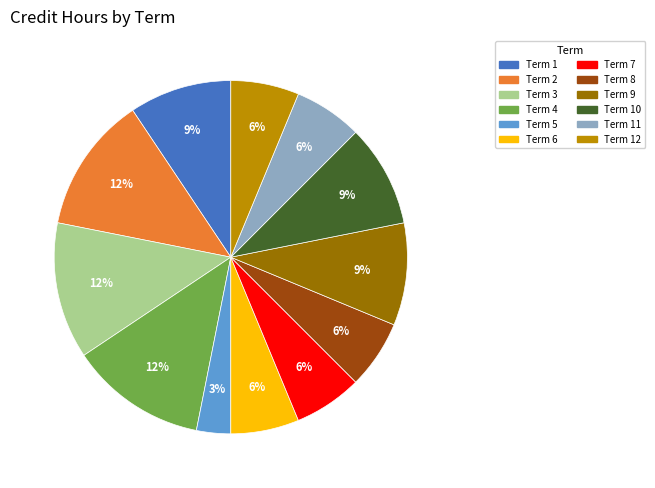

How many segments does this pie chart have?

12